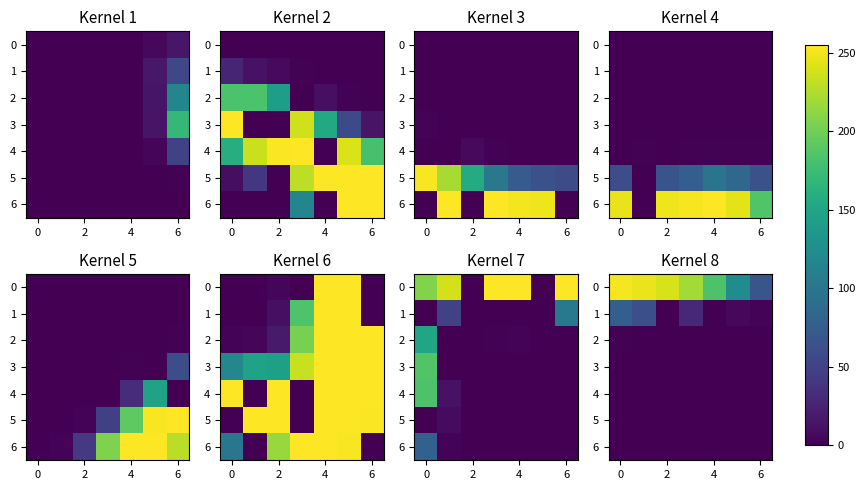

The value of 6 at 4 is 0. True or false?

True